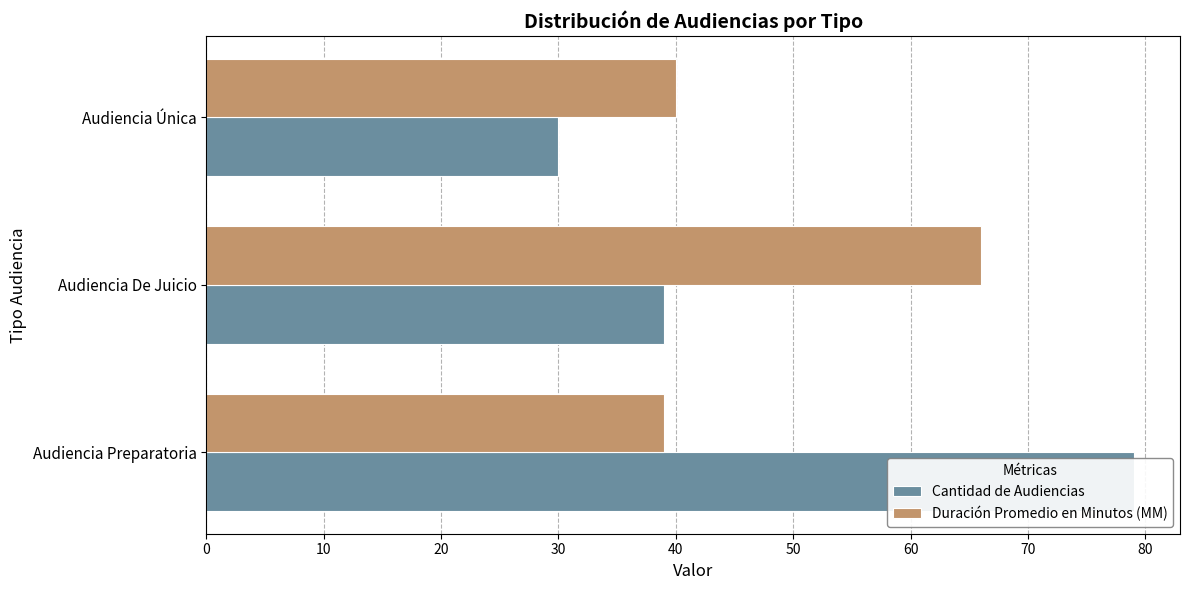

Which series has the largest total across all categories?

Cantidad de Audiencias